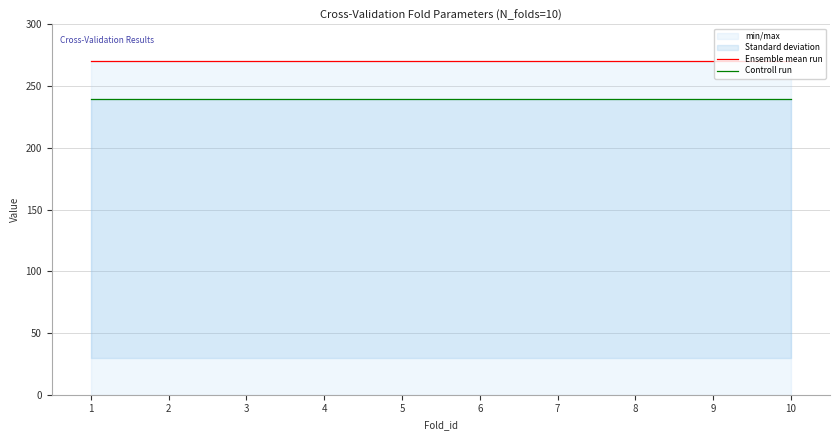

At which category is the sum across all series the highest?

1